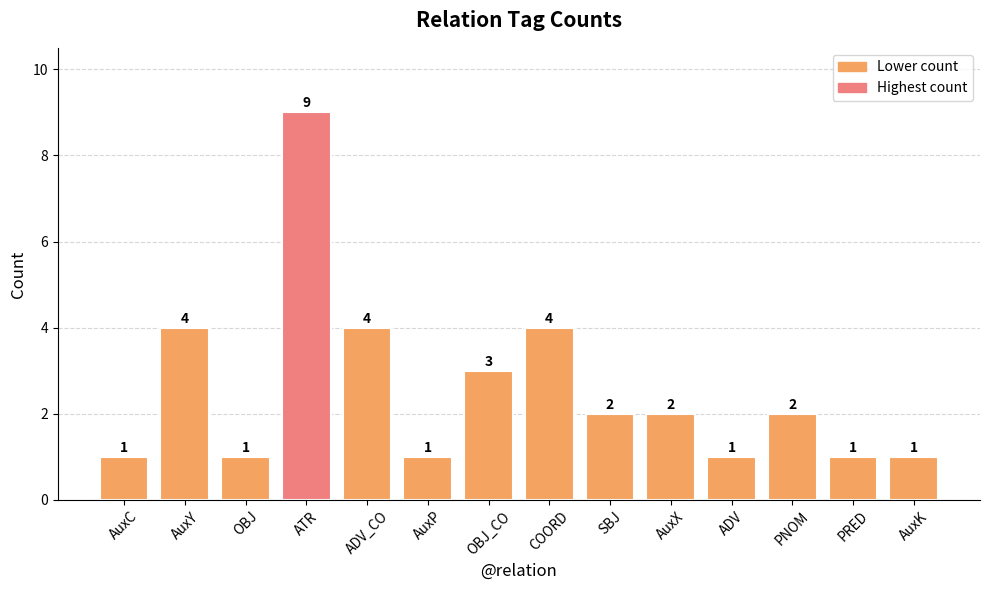

Reading left to right, list all the values displayed in this chart.

1	4	1	9	4	1	3	4	2	2	1	2	1	1